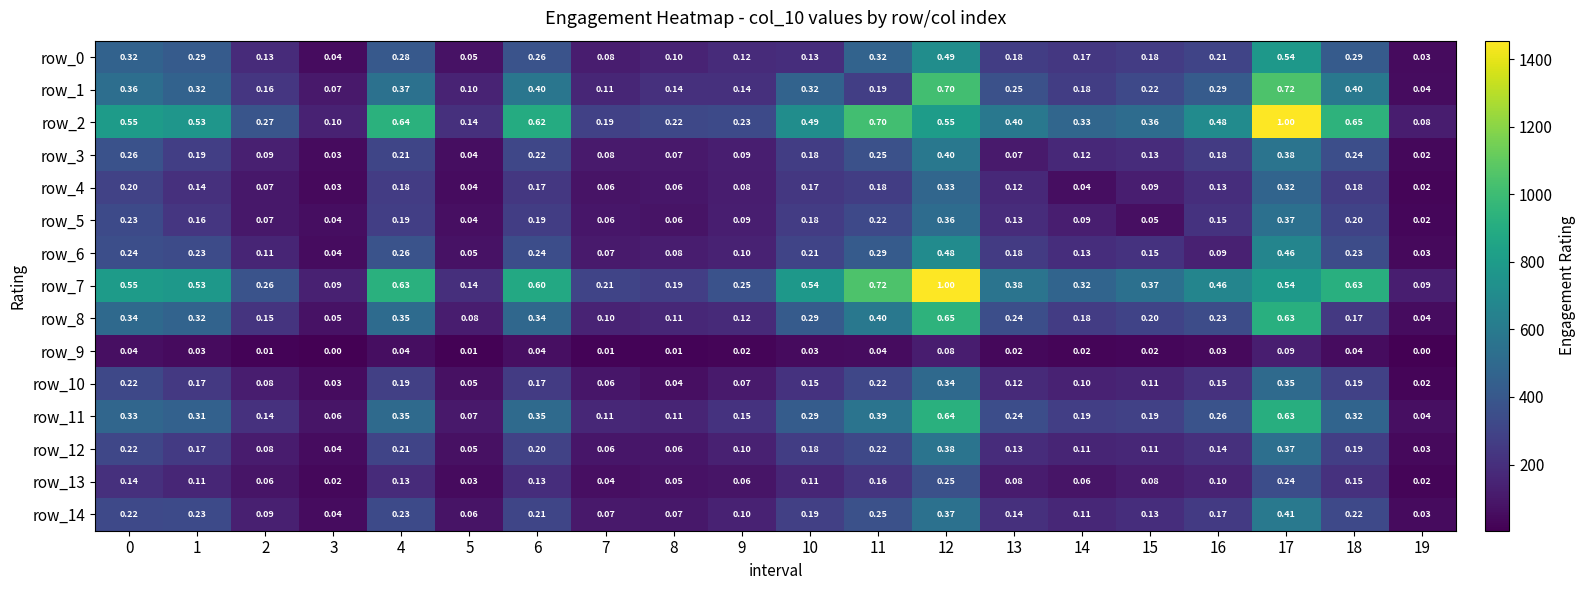

True or false: row_8 has a value of 201 at 6.

False